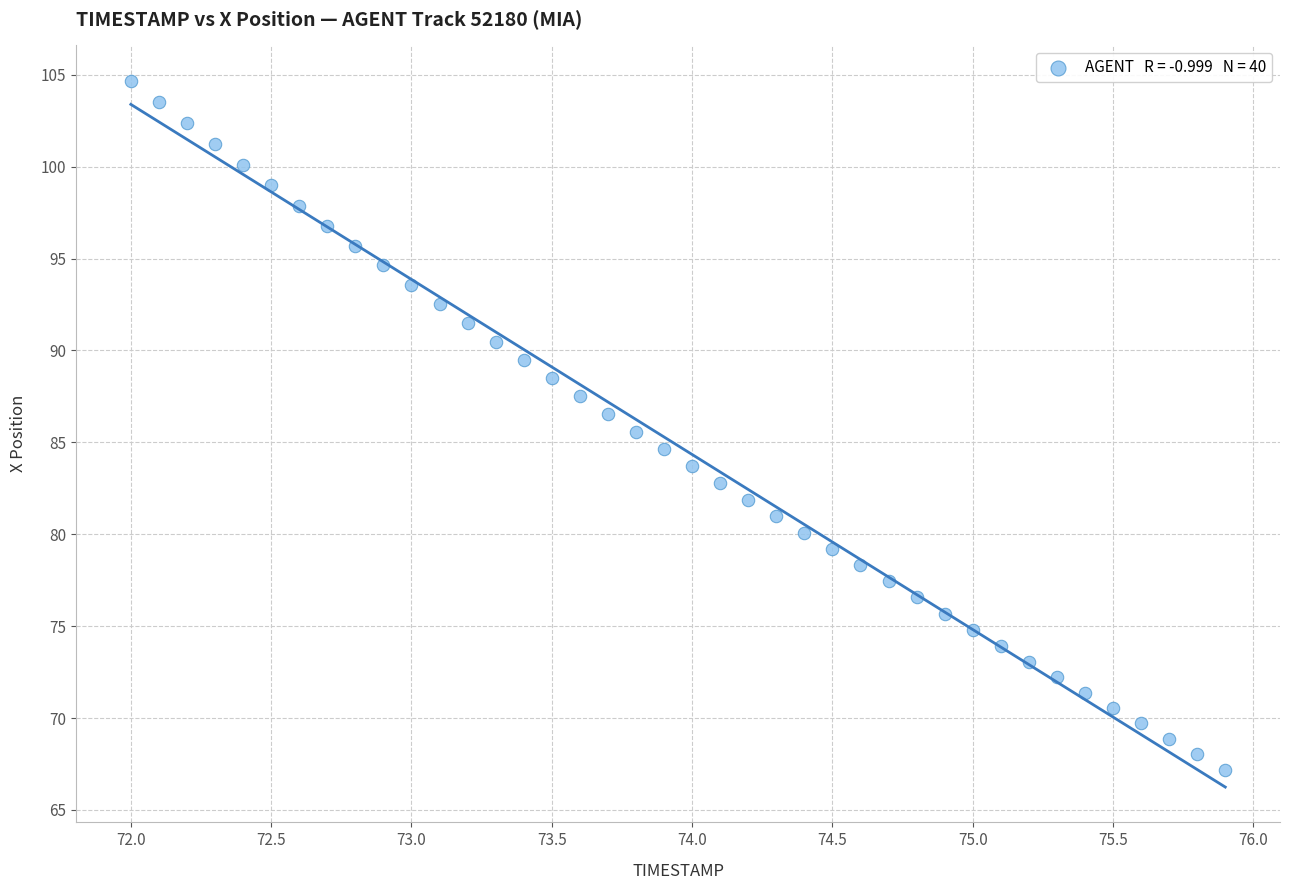

What is the range of Y values (max minus min)?

37.5